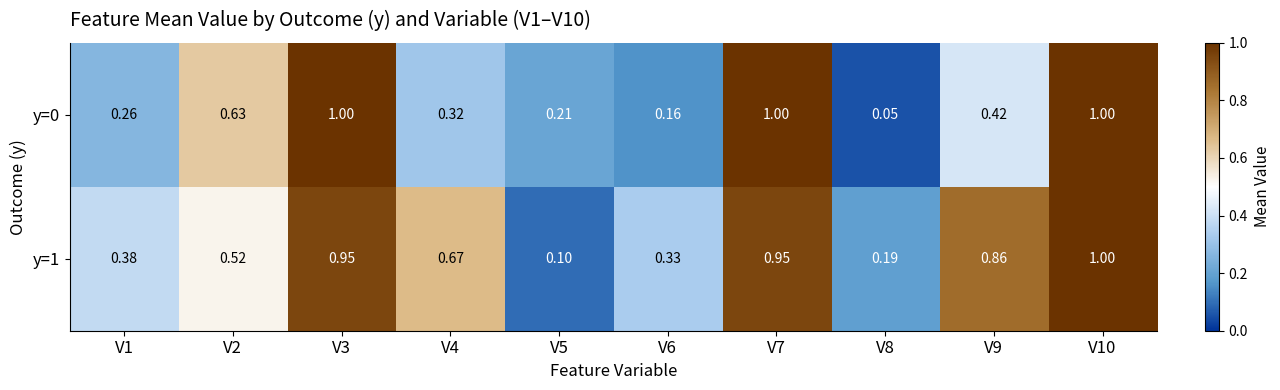

Is the value of y=1 at V5 greater than the value of y=0 at V8?

Yes